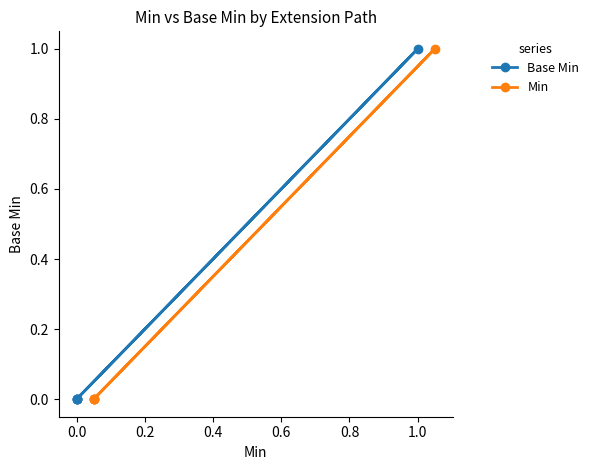

Which series has the largest range (max minus min)?

Base Min